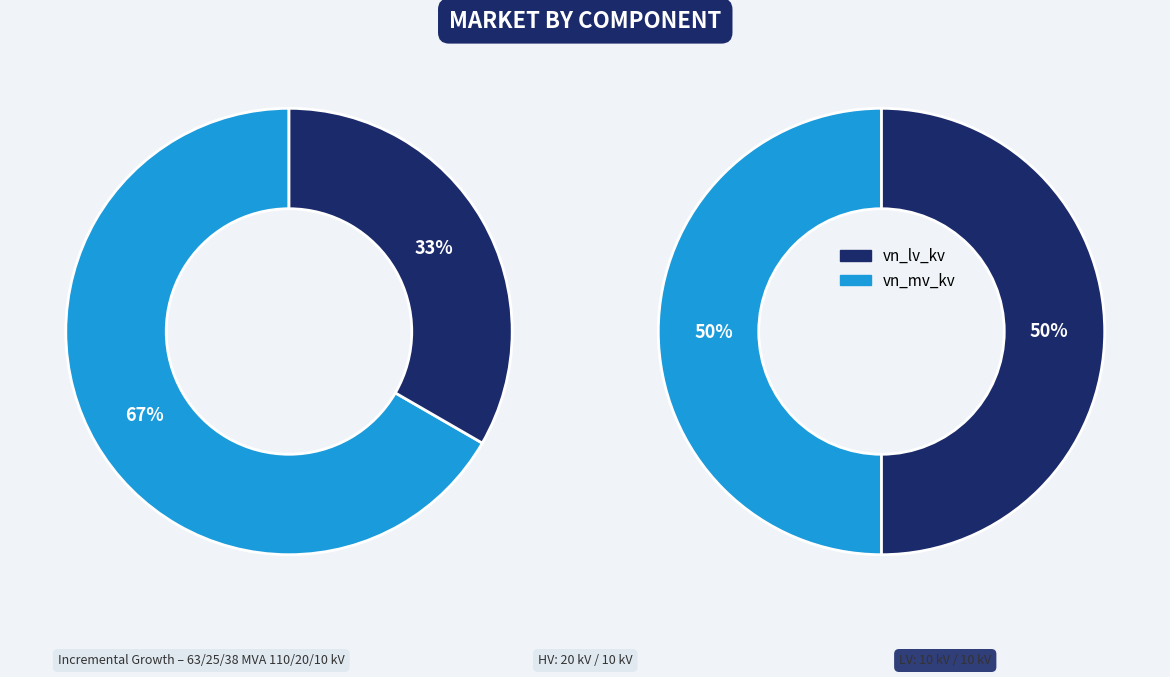

To the nearest percent, what is the difference between the largest and smallest slice percentages?

33%